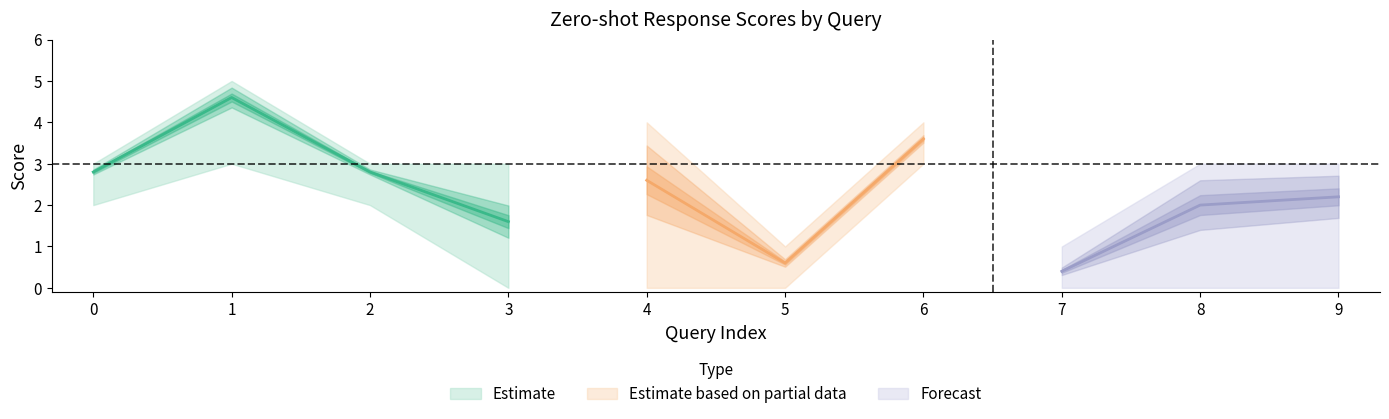

Reading left to right, what are all the values shown in this chart?

zero_shot_response_1_score: 3.0	5.0	3.0	1.0	3.0	1.0	4.0	0.0	0.0	2.0
zero_shot_response_2_score: 3.0	5.0	3.0	3.0	4.0	1.0	3.0	0.0	3.0	0.0
zero_shot_response_3_score: 2.0	5.0	2.0	2.0	4.0	0.0	4.0	1.0	3.0	3.0
zero_shot_response_4_score: 3.0	5.0	3.0	2.0	0.0	1.0	4.0	0.0	1.0	3.0
zero_shot_response_5_score: 3.0	3.0	3.0	0.0	2.0	0.0	3.0	1.0	3.0	3.0
Variance: 0.2	0.8	0.2	1.3	2.8	0.3	0.3	0.3	2.0	1.7